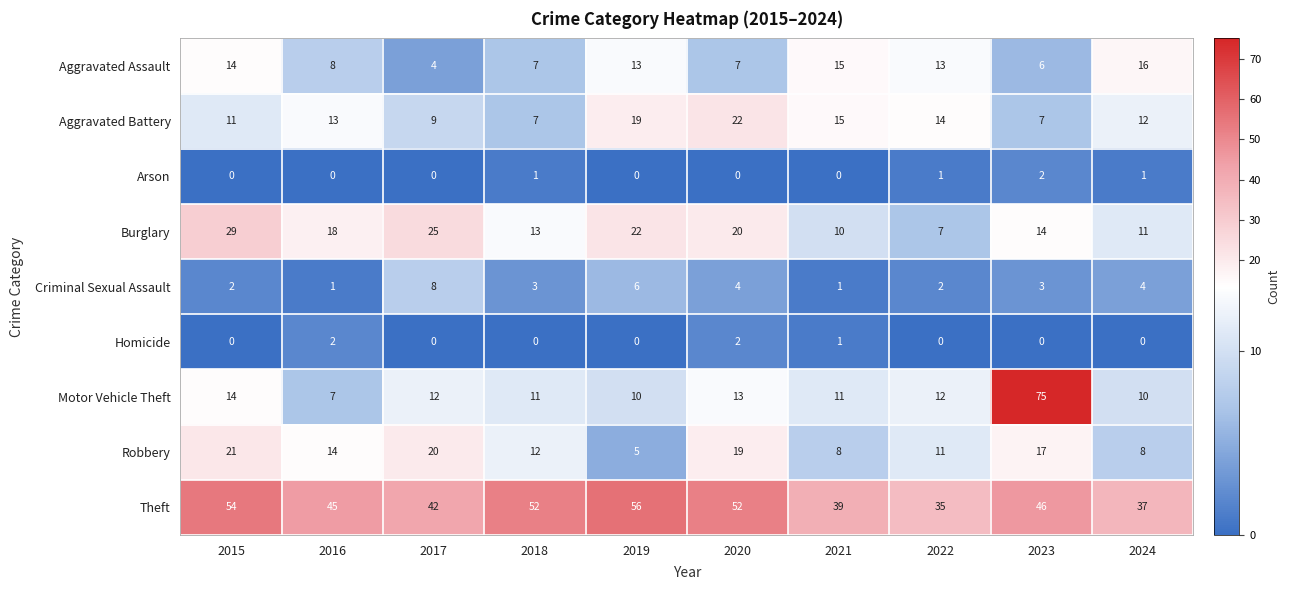

The Arson series shows 2 at 2022. True or false?

False